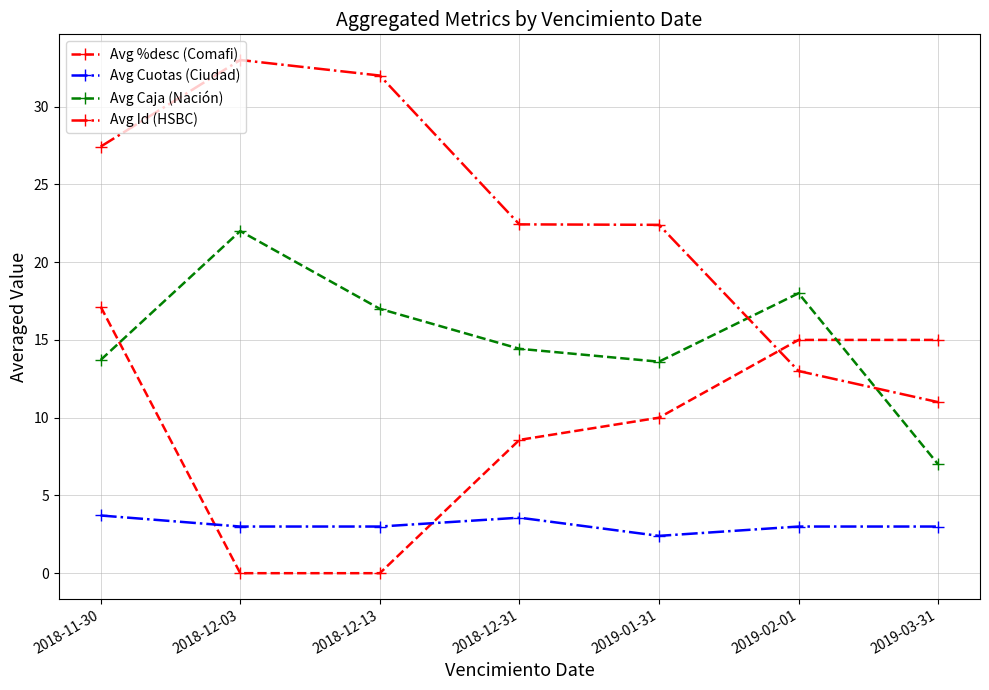

What is the spread (max minus min) of values at 2019-01-31?

20.0